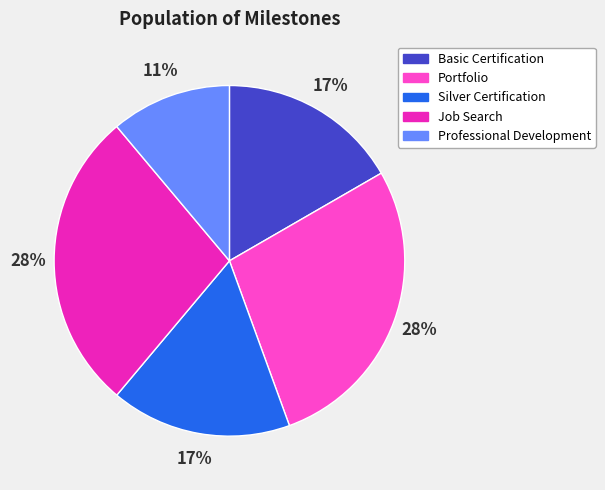

To the nearest percent, what is the combined percentage of Professional Development and Silver Certification?

28%